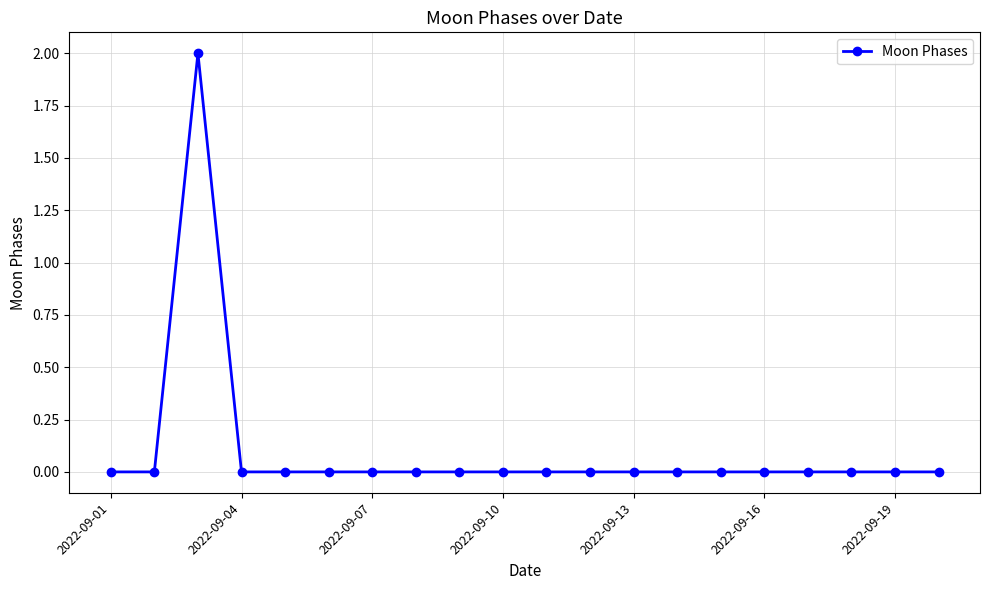

Reading left to right, what are all the values shown in this chart?

0	0	2	0	0	0	0	0	0	0	0	0	0	0	0	0	0	0	0	0